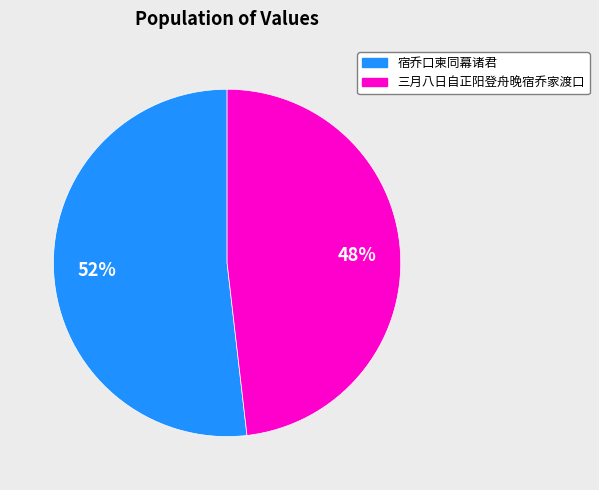

To the nearest percent, what percentage of the pie is 三月八日自正阳登舟晚宿乔家渡口?

48%